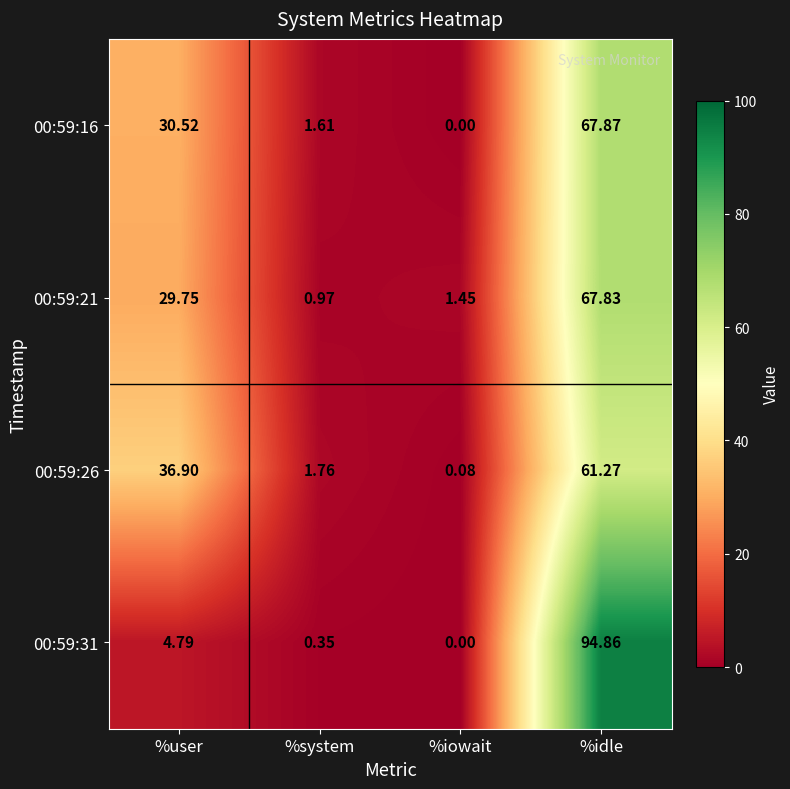

At which category is the sum across all series the highest?

%idle